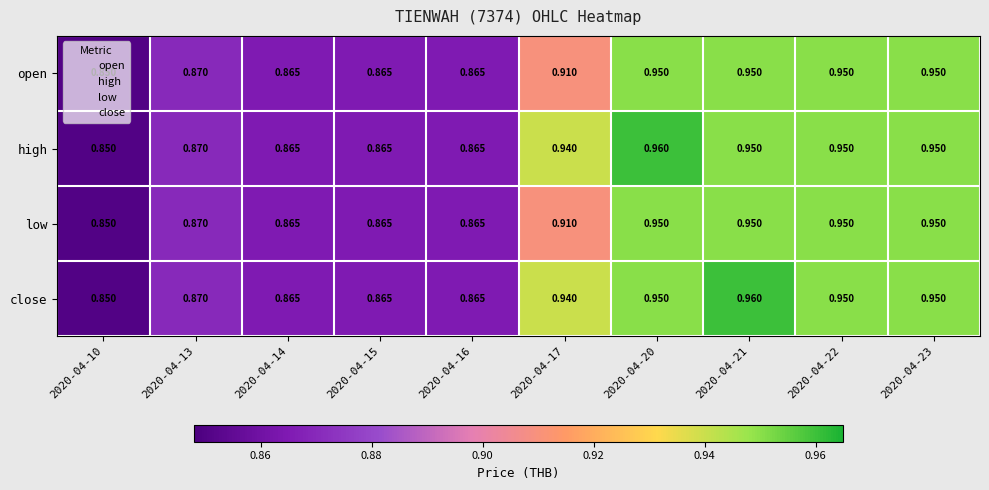

Is the value of high at 2020-04-16 greater than the value of close at 2020-04-21?

No